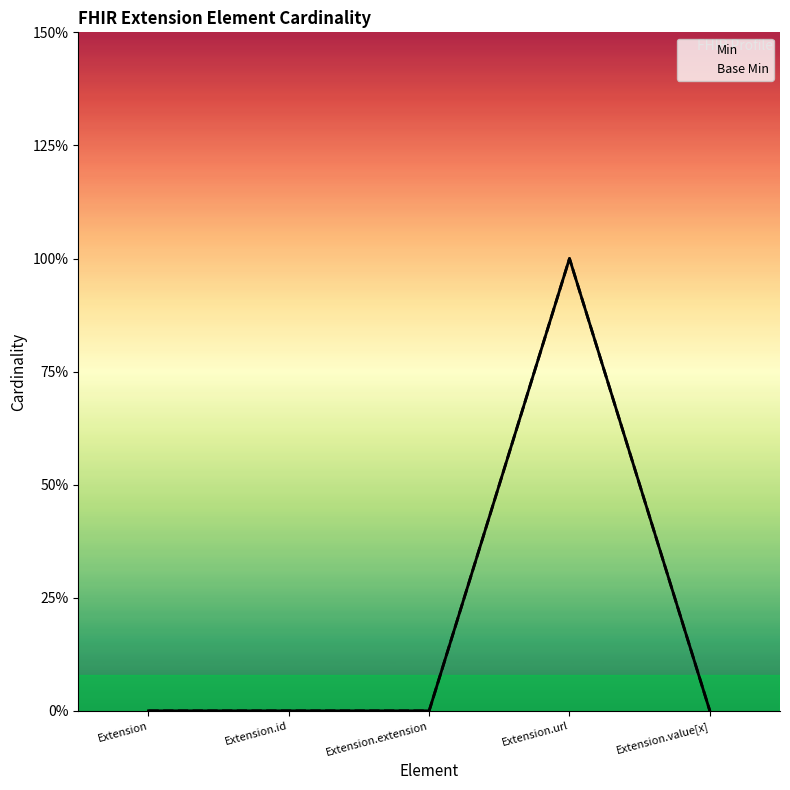

Reading left to right, extract all data points from this chart.

Min: 0	0	0	1	0
Base Min: 0	0	0	1	0